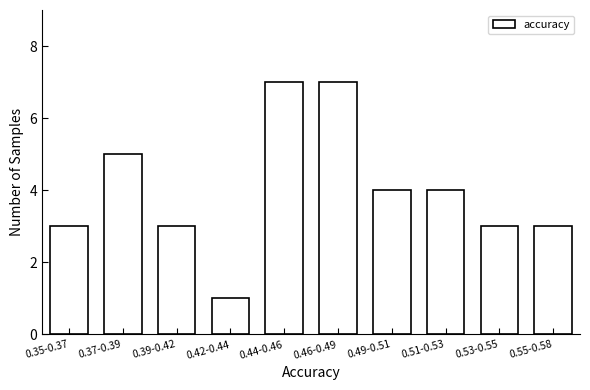

Reading right to left, list all the values displayed in this chart.

0.55-0.58=3	0.53-0.55=3	0.51-0.53=4	0.49-0.51=4	0.46-0.49=7	0.44-0.46=7	0.42-0.44=1	0.39-0.42=3	0.37-0.39=5	0.35-0.37=3